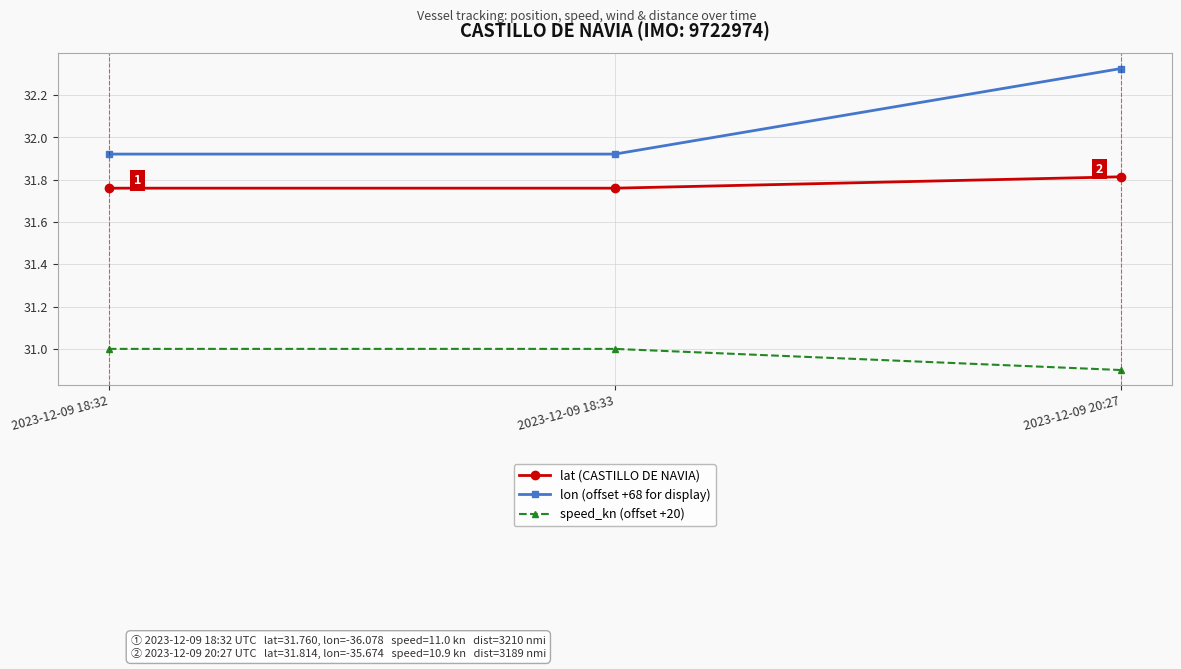

At 2023-12-09 20:27, list the series in order from largest to smallest.

lon (offset +68 for display), lat (CASTILLO DE NAVIA), speed_kn (offset +20)